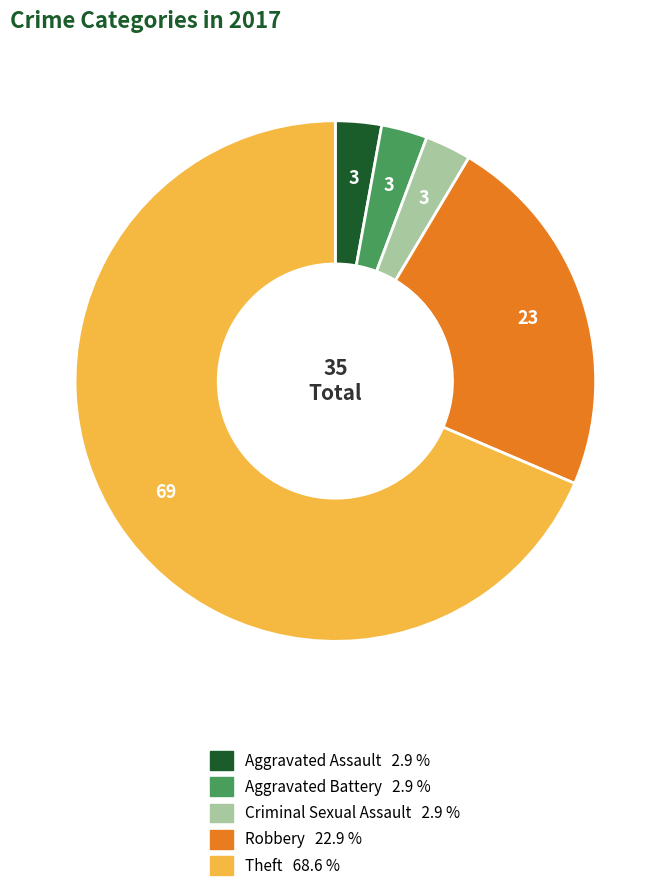

Combined, do Aggravated Battery 2.9 % and Criminal Sexual Assault 2.9 % account for over 50%?

No